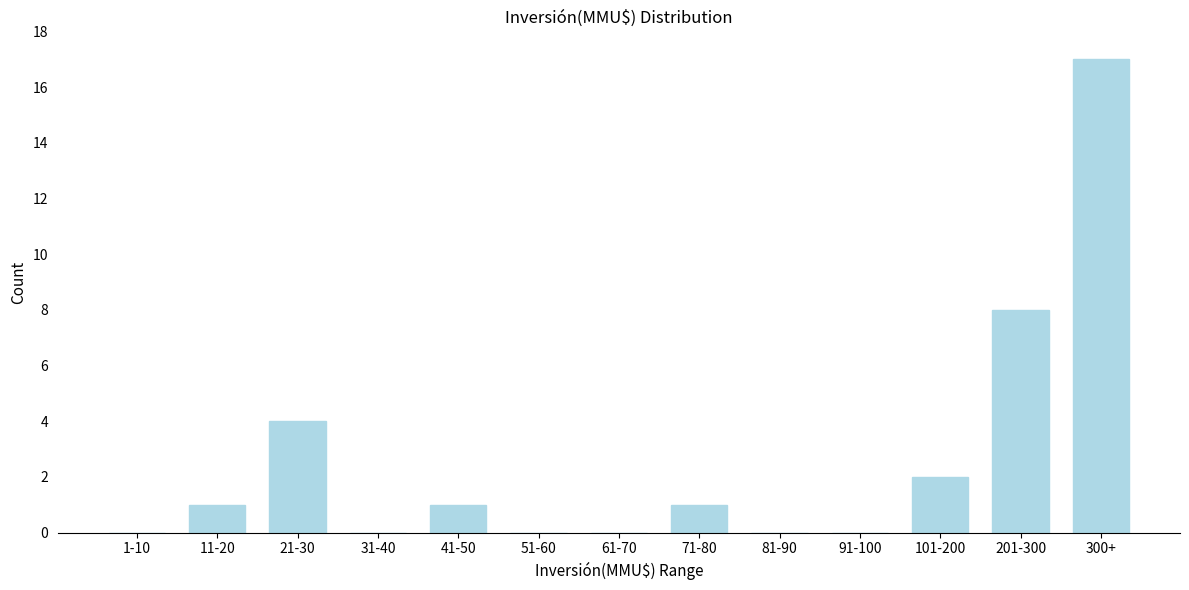

Reading left to right, list all the values displayed in this chart.

1-10=0	11-20=1	21-30=4	31-40=0	41-50=1	51-60=0	61-70=0	71-80=1	81-90=0	91-100=0	101-200=2	201-300=8	300+=17